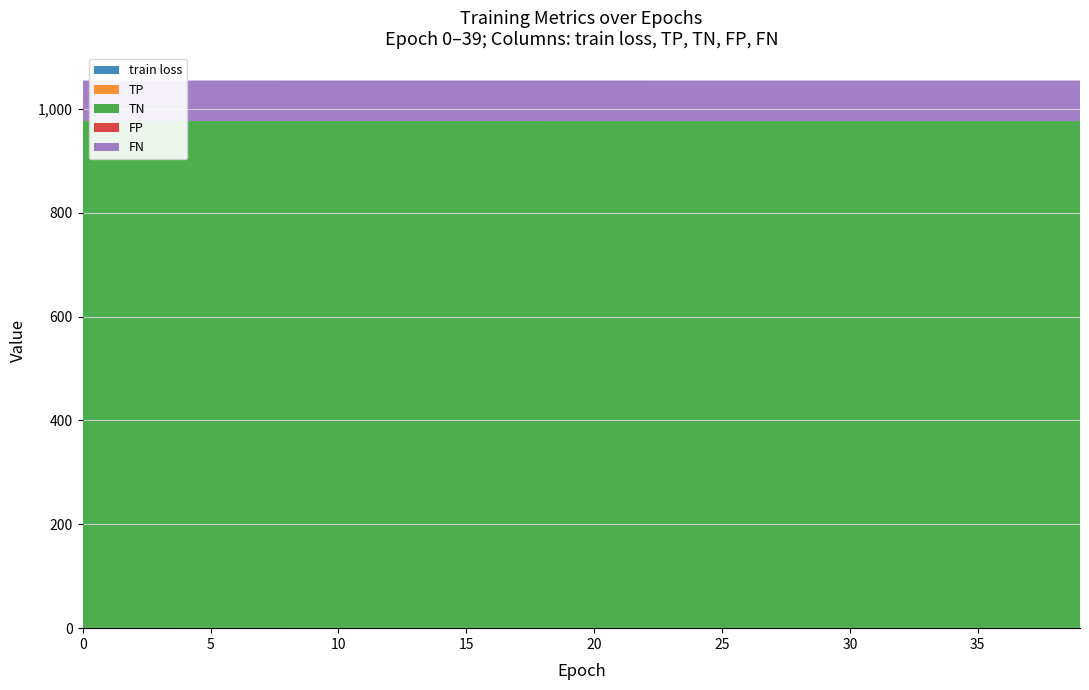

Reading right to left, transcribe all the data shown in this chart.

train loss: 0.6	0.6	0.6	0.6	0.6	0.6	0.6	0.6	0.6	0.6	0.6	0.6	0.6	0.6	0.6	0.6	0.6	0.6	0.6	0.6	0.6	0.6	0.6	0.6	0.6	0.6	0.6	0.6	0.6	0.6	0.6	0.6	0.6	0.6	0.6	0.6	0.6	0.6	0.6	0.6
TP: 0.0	0.0	0.0	0.0	0.0	0.0	0.0	0.0	0.0	0.0	0.0	0.0	0.0	0.0	0.0	0.0	0.0	0.0	0.0	0.0	0.0	0.0	0.0	0.0	0.0	0.0	0.0	0.0	0.0	0.0	0.0	0.0	0.0	0.0	0.0	0.0	0.0	0.0	0.0	0.0
TN: 976.0	976.0	976.0	976.0	976.0	976.0	976.0	976.0	976.0	976.0	976.0	976.0	976.0	976.0	976.0	976.0	976.0	976.0	976.0	976.0	976.0	976.0	976.0	976.0	976.0	976.0	976.0	976.0	976.0	976.0	976.0	976.0	976.0	976.0	976.0	976.0	976.0	976.0	976.0	976.0
FP: 0.0	0.0	0.0	0.0	0.0	0.0	0.0	0.0	0.0	0.0	0.0	0.0	0.0	0.0	0.0	0.0	0.0	0.0	0.0	0.0	0.0	0.0	0.0	0.0	0.0	0.0	0.0	0.0	0.0	0.0	0.0	0.0	0.0	0.0	0.0	0.0	0.0	0.0	0.0	0.0
FN: 78.0	78.0	78.0	78.0	78.0	78.0	78.0	78.0	78.0	78.0	78.0	78.0	78.0	78.0	78.0	78.0	78.0	78.0	78.0	78.0	78.0	78.0	78.0	78.0	78.0	78.0	78.0	78.0	78.0	78.0	78.0	78.0	78.0	78.0	78.0	78.0	78.0	78.0	78.0	78.0